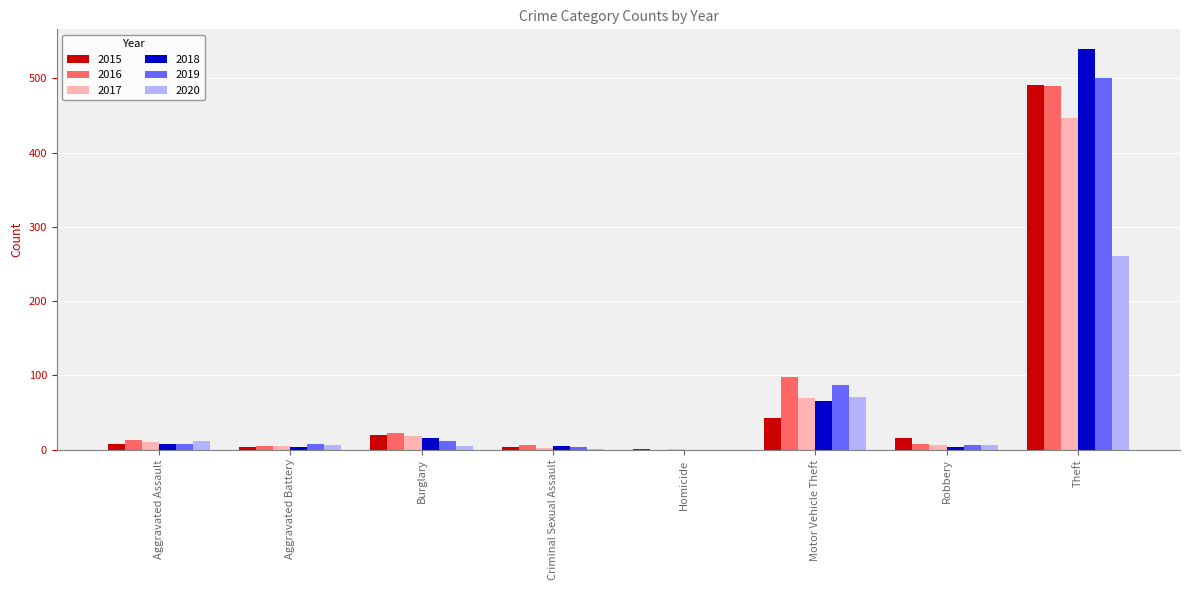

Does the chart contain stacked bars?

No